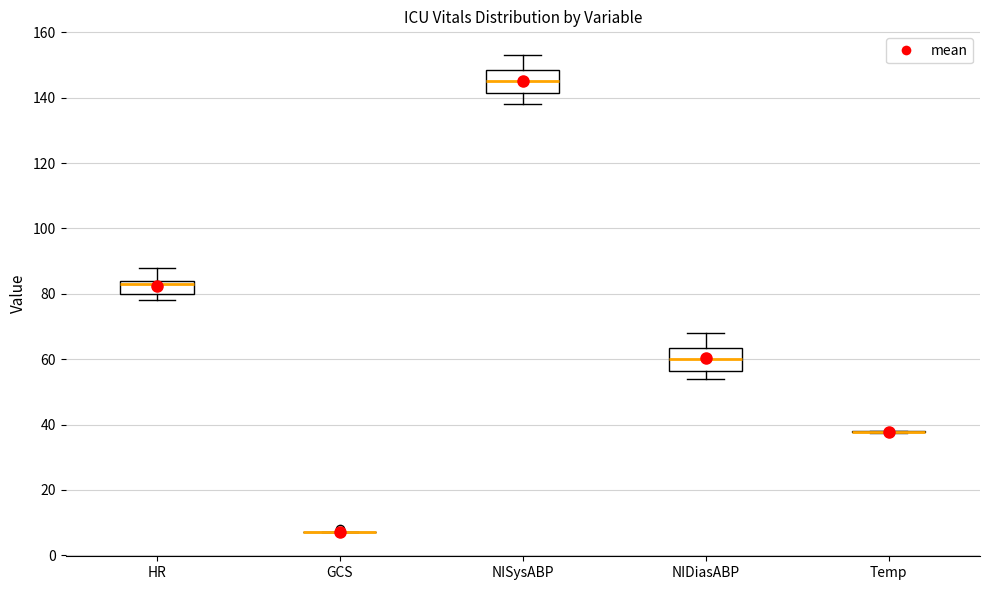

Where is the upper edge of the box for HR on the y-axis? The values are not printed on the chart, so give them approximately, as read against the axis.

84